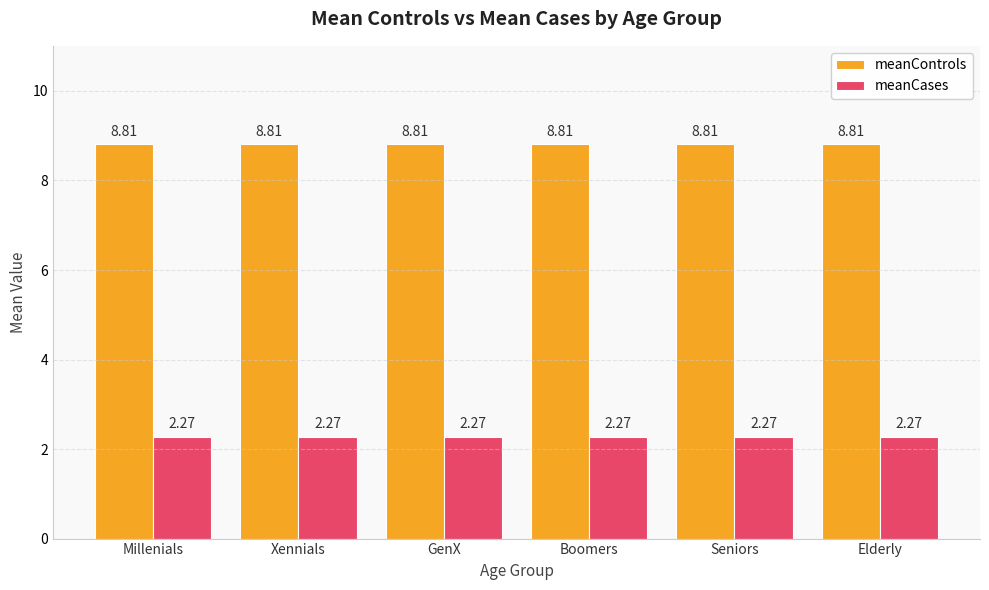

Count the number of data series in this chart.

2